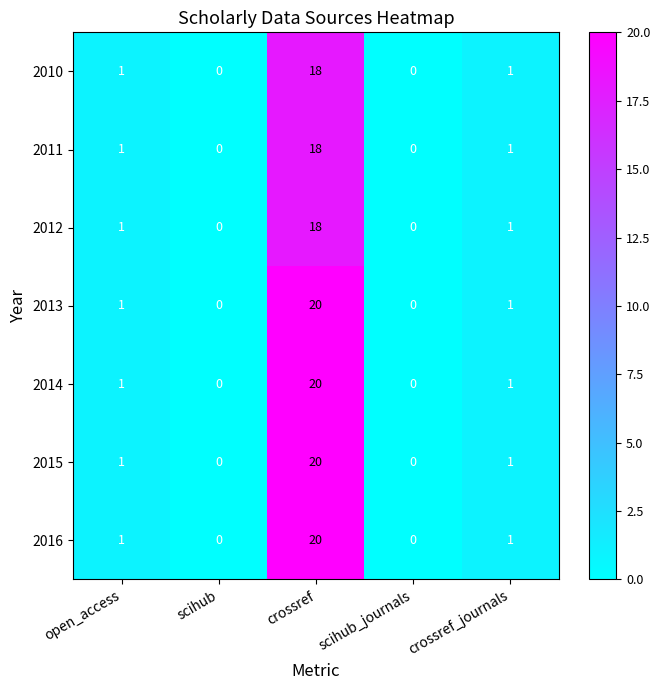

What is the difference between the maximum and minimum values in the 2011 series?

18